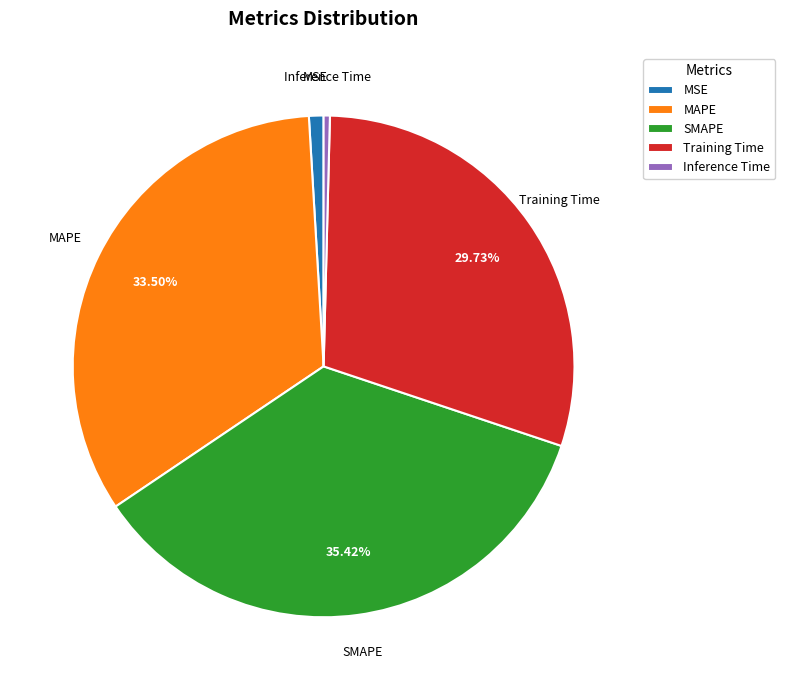

The SMAPE slice represents 35% of the pie. True or false?

True